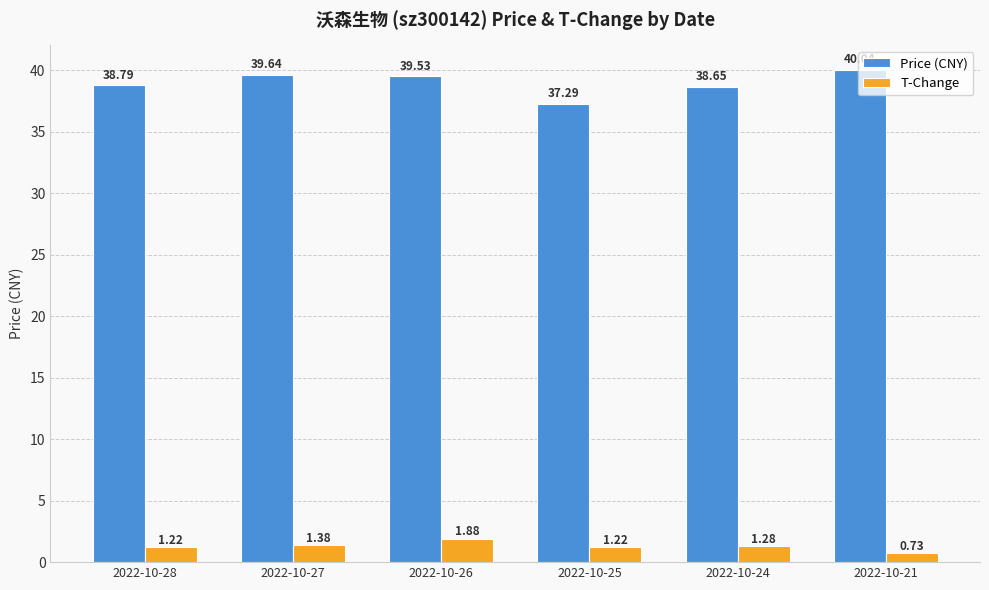

What is the value of the Price (CNY) bar at the 1st from the left?

38.8